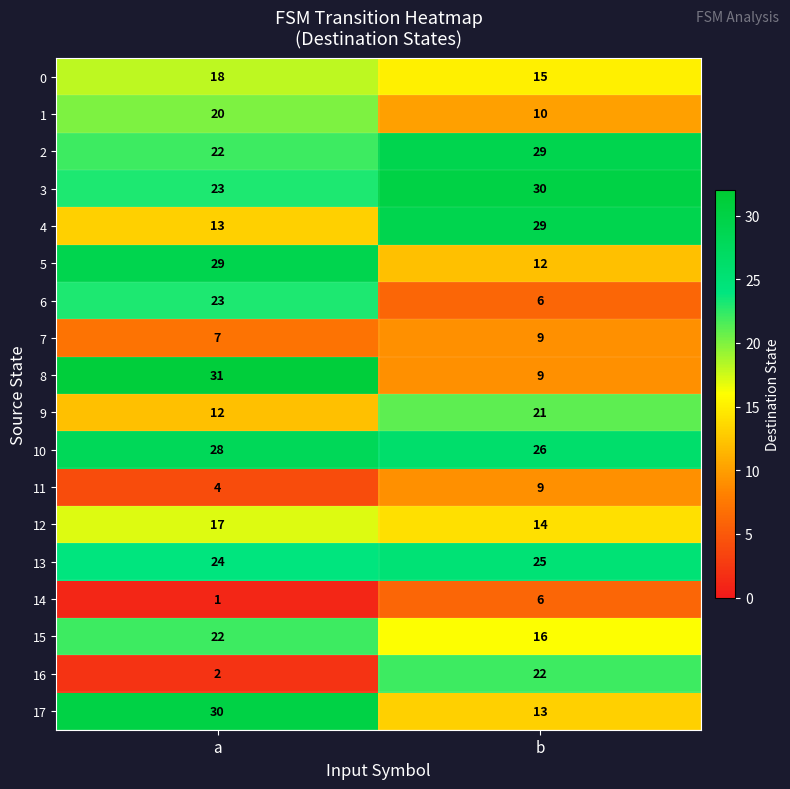

What is the total value across all series at b?

301